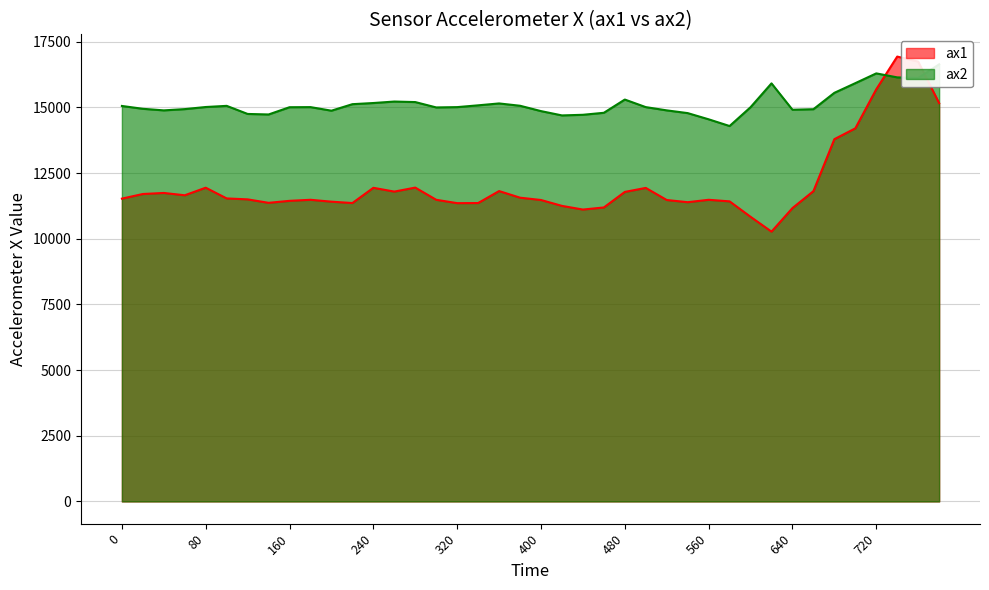

At which label does ax2 reach its peak?

780